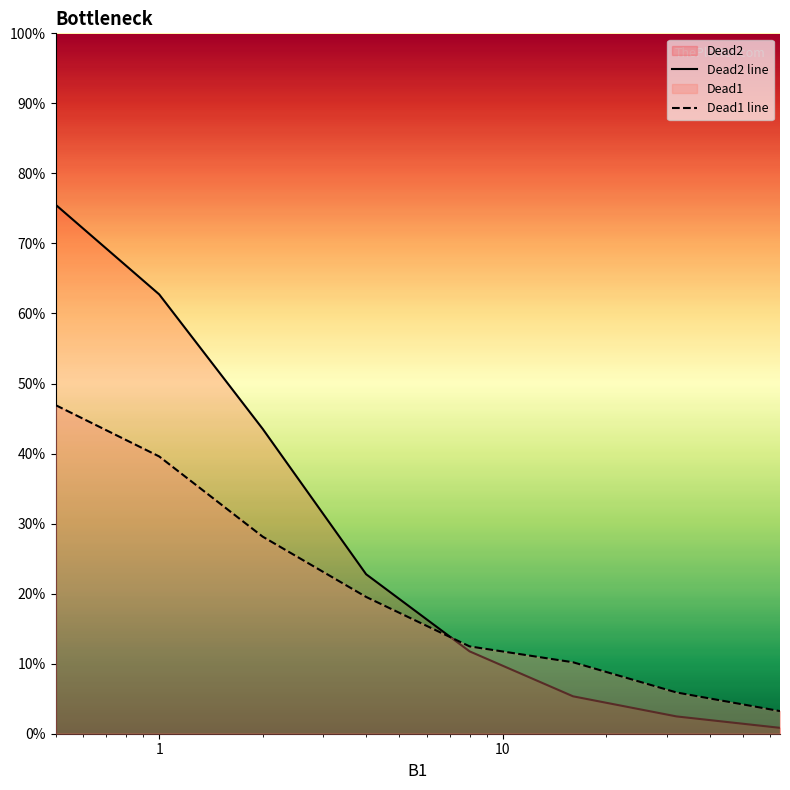

What is the difference between the maximum and minimum values in the Dead1 line series?

0.4